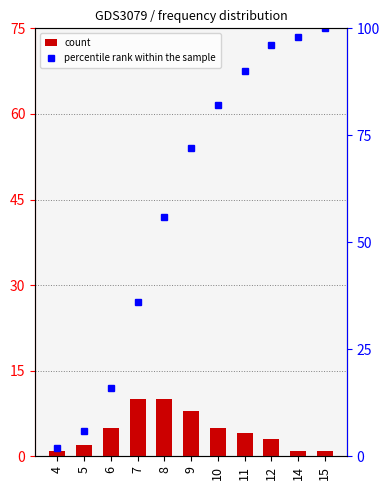

What are all the series names shown in the legend?

count, percentile rank within the sample